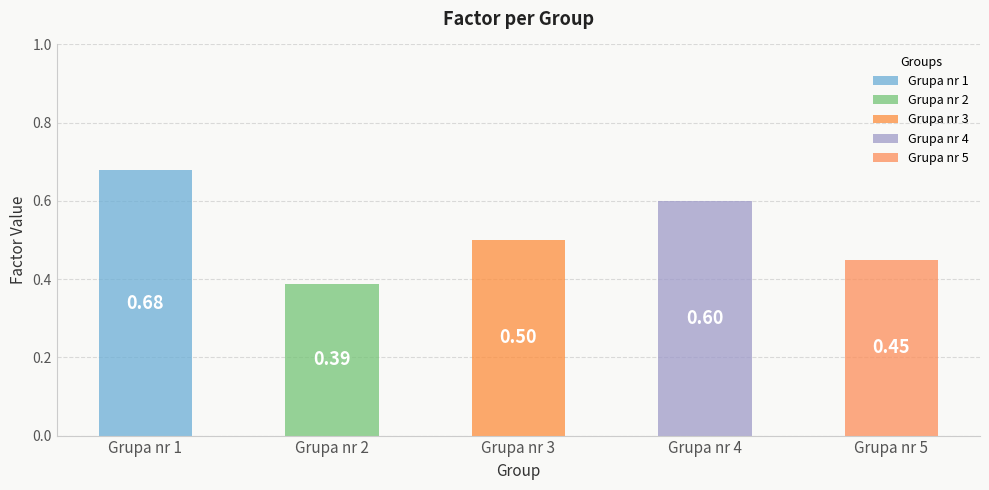

What is the difference between the values at Grupa nr 1 and Grupa nr 5?

0.2